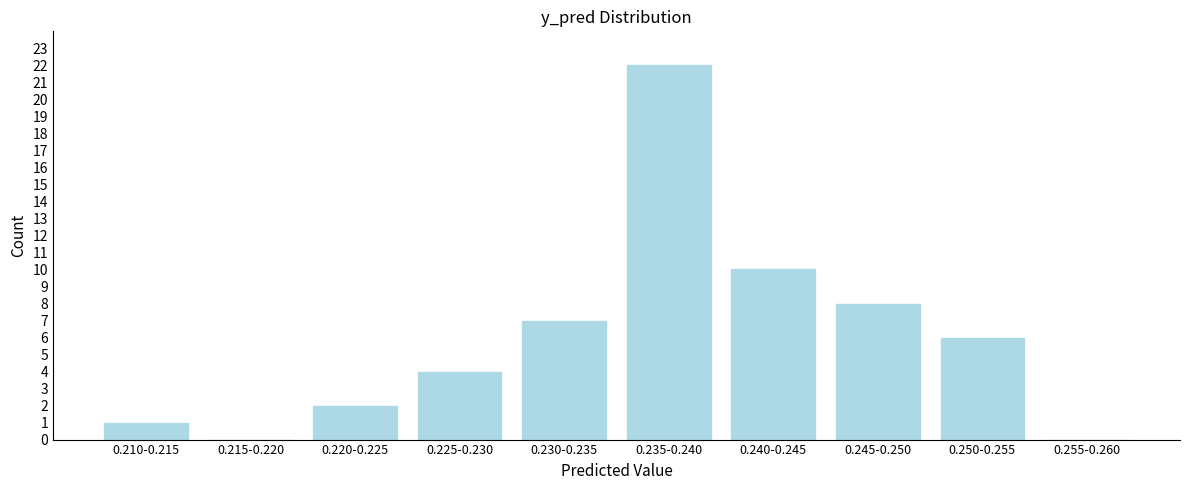

Reading left to right, list all the values displayed in this chart.

0.210-0.215=1	0.215-0.220=0	0.220-0.225=2	0.225-0.230=4	0.230-0.235=7	0.235-0.240=22	0.240-0.245=10	0.245-0.250=8	0.250-0.255=6	0.255-0.260=0